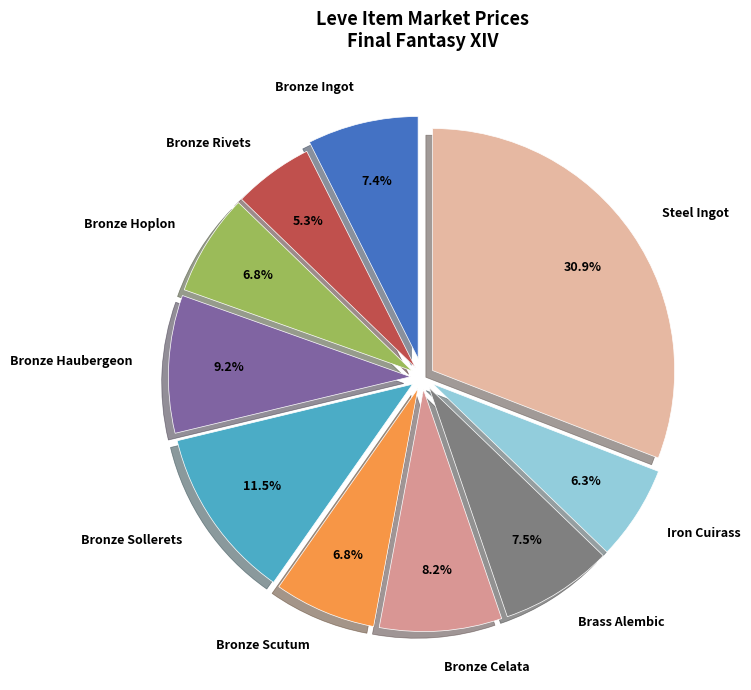

Is there any slice that represents more than half of the pie?

No